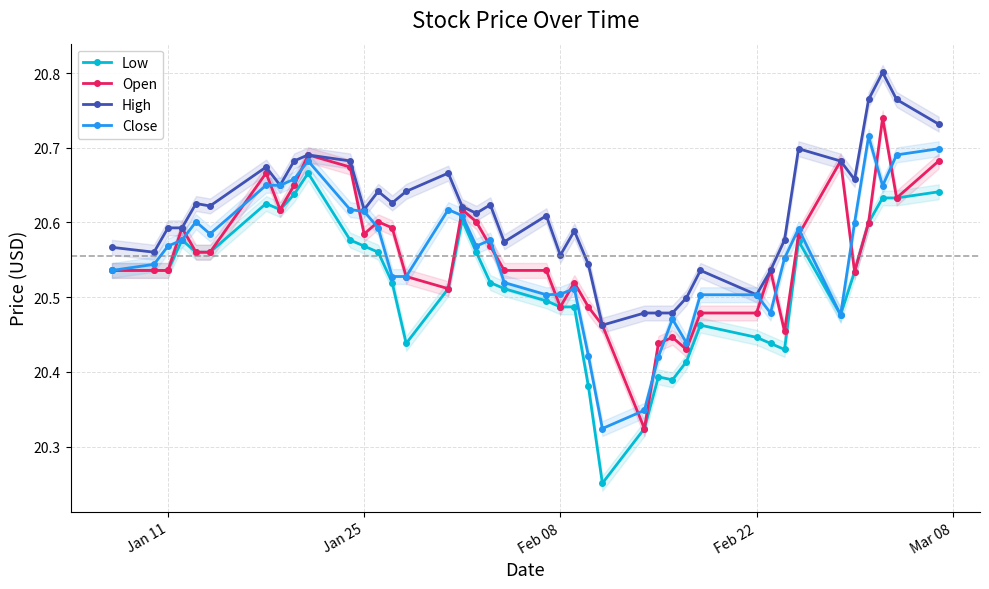

How many Open values are between 20 and 21?

40